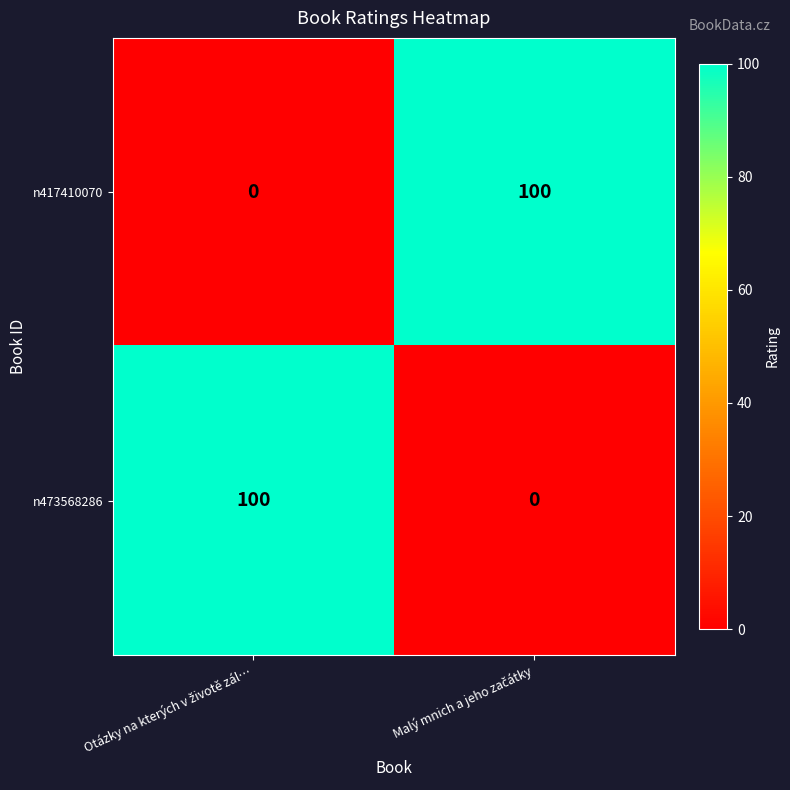

What is the difference between the maximum and minimum values in the n417410070 series?

100